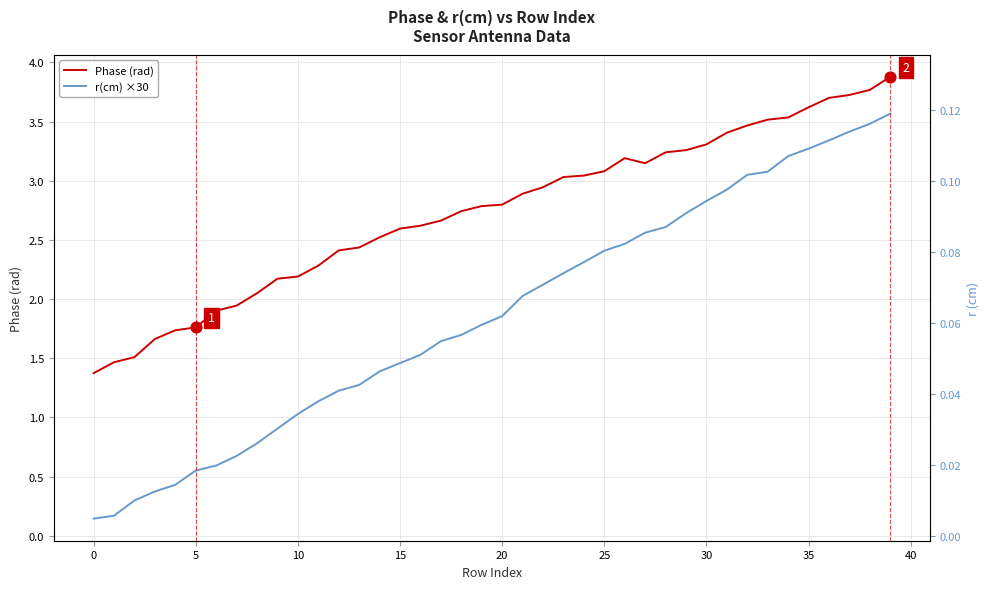

Is the value of Phase (rad) at 37 greater than the value of r(cm) ×30 at 35?

Yes